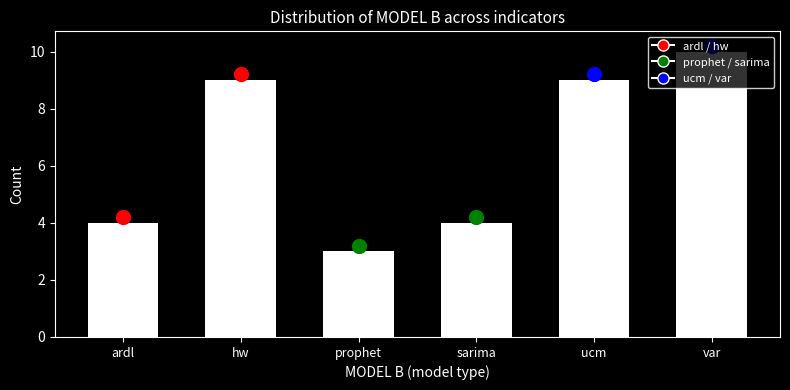

What is the ratio of the value at prophet to the value at ucm?

0.3